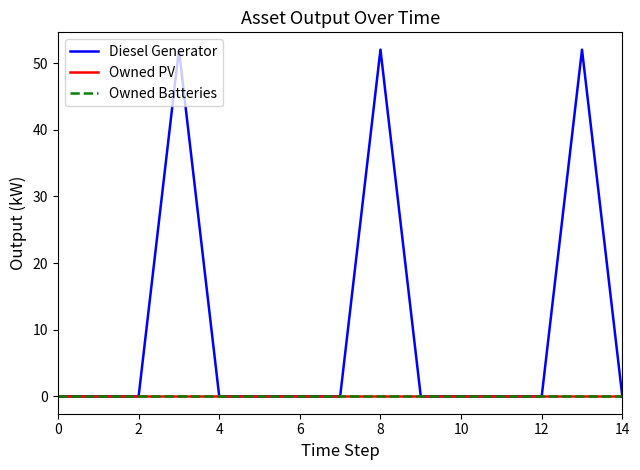

Does the chart display data point markers on the line(s)?

No